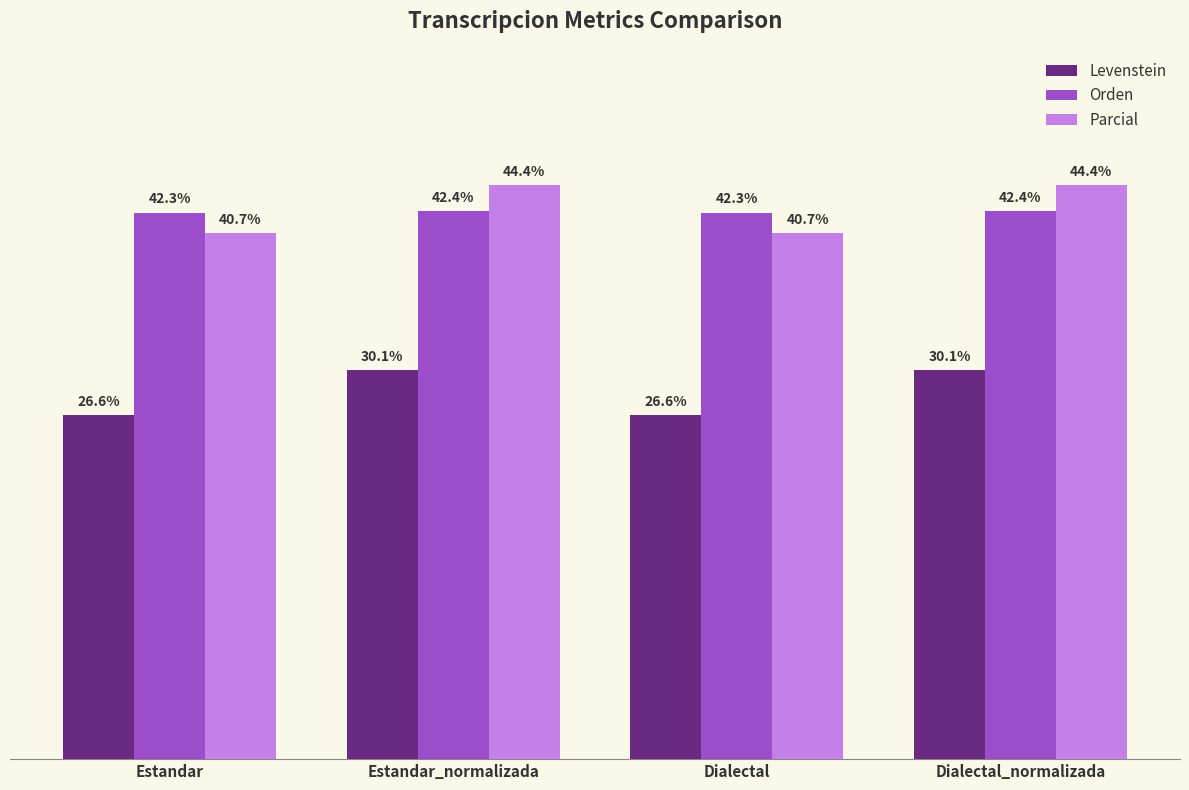

Which series has the largest total across all categories?

Parcial